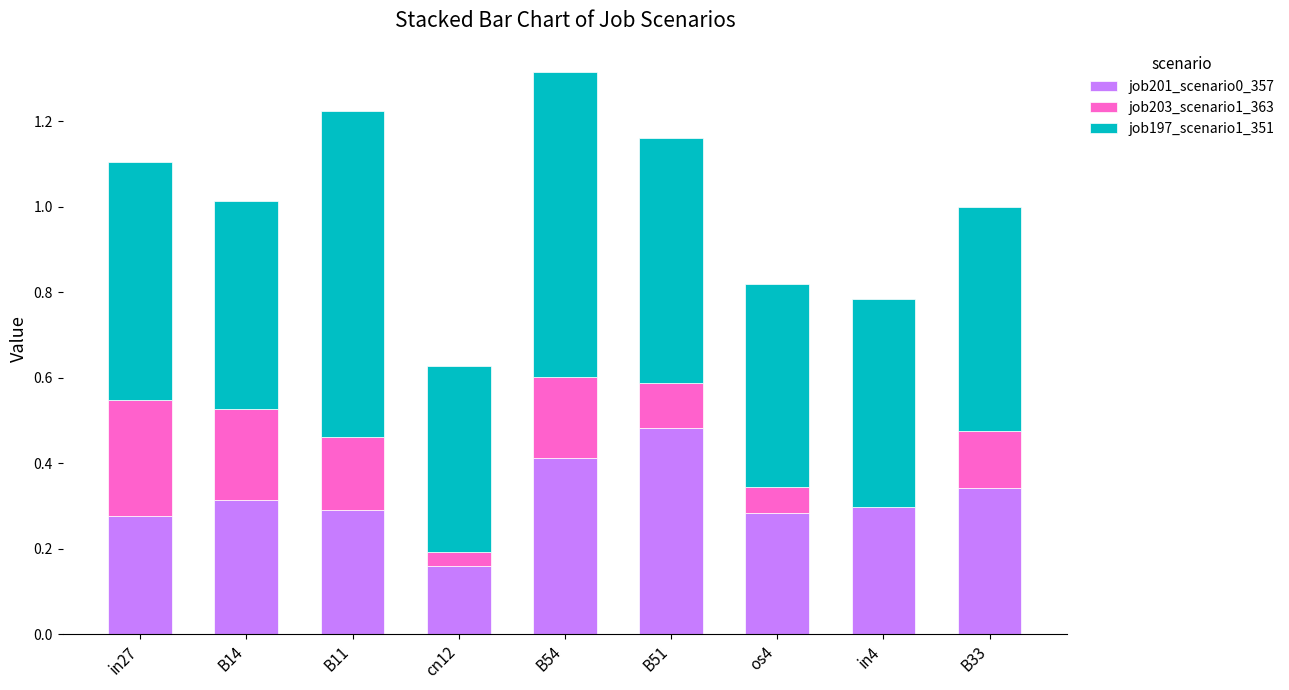

Is it true that job201_scenario0_357 equals 0.4 at B14?

False